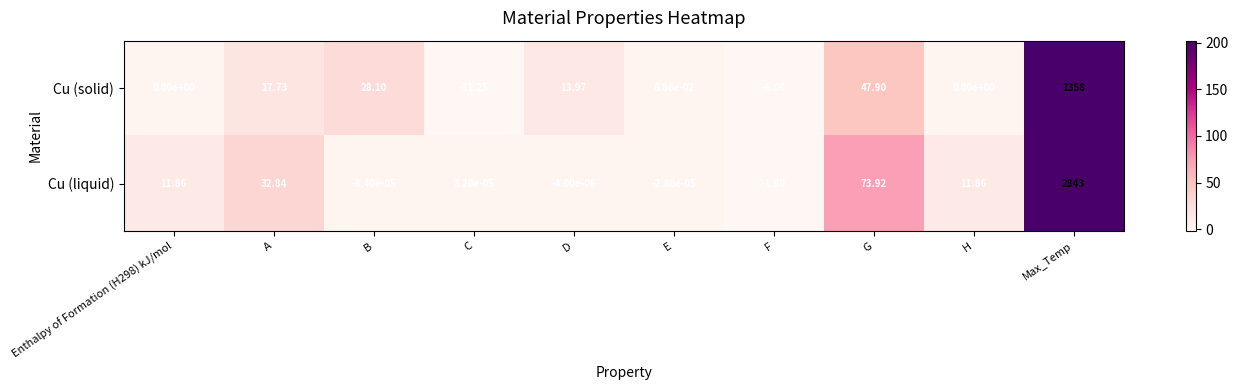

Rank the series by their maximum value, from lowest to highest.

Cu (solid), Cu (liquid)